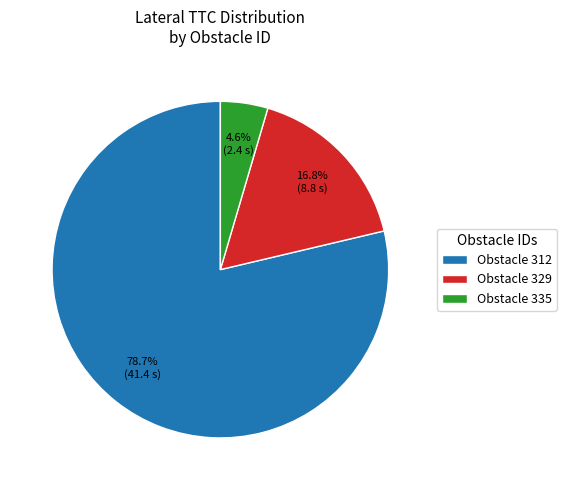

Do Obstacle 312 and Obstacle 329 together represent more than half of the pie?

Yes